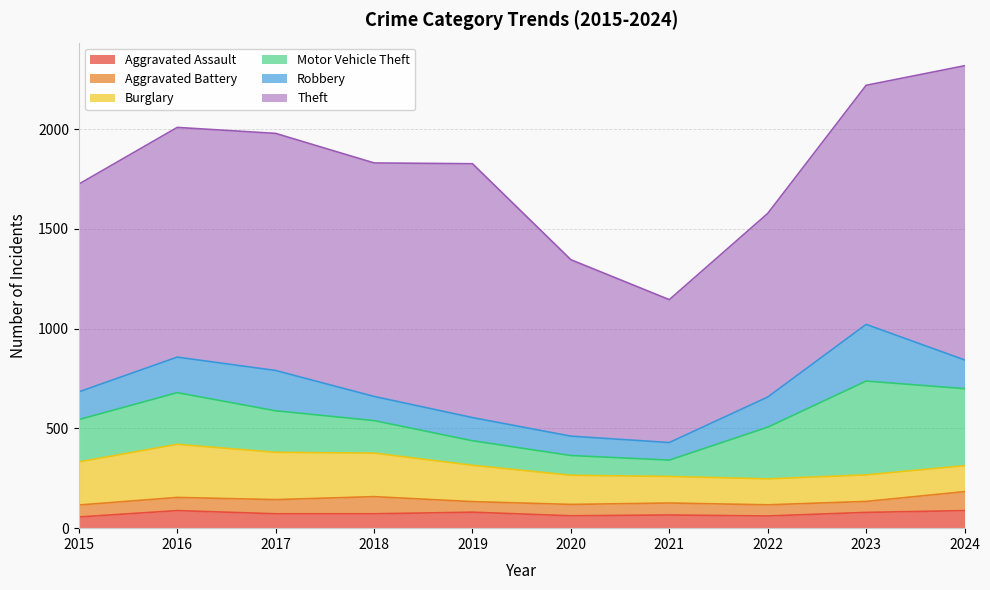

Reading right to left, list all the values displayed in this chart.

Aggravated Assault: 2024=88	2023=79	2022=61	2021=66	2020=62	2019=80	2018=72	2017=72	2016=88	2015=56
Aggravated Battery: 2024=95	2023=55	2022=56	2021=60	2020=57	2019=53	2018=86	2017=71	2016=66	2015=60
Burglary: 2024=130	2023=133	2022=130	2021=133	2020=146	2019=182	2018=218	2017=237	2016=266	2015=216
Motor Vehicle Theft: 2024=386	2023=470	2022=259	2021=82	2020=99	2019=123	2018=163	2017=208	2016=259	2015=212
Robbery: 2024=144	2023=284	2022=151	2021=88	2020=97	2019=116	2018=121	2017=202	2016=178	2015=139
Theft: 2024=1474	2023=1198	2022=920	2021=716	2020=884	2019=1272	2018=1170	2017=1188	2016=1151	2015=1041